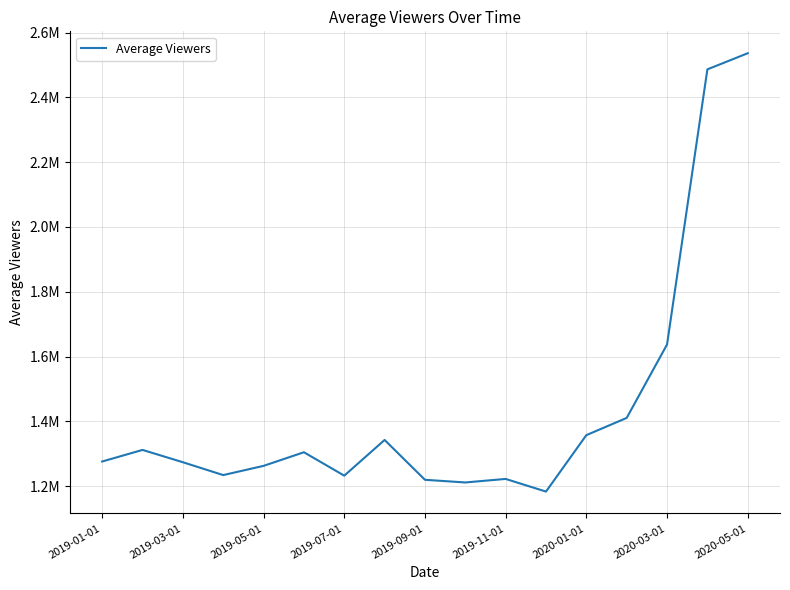

What is the minimum value shown in the chart?

1183198